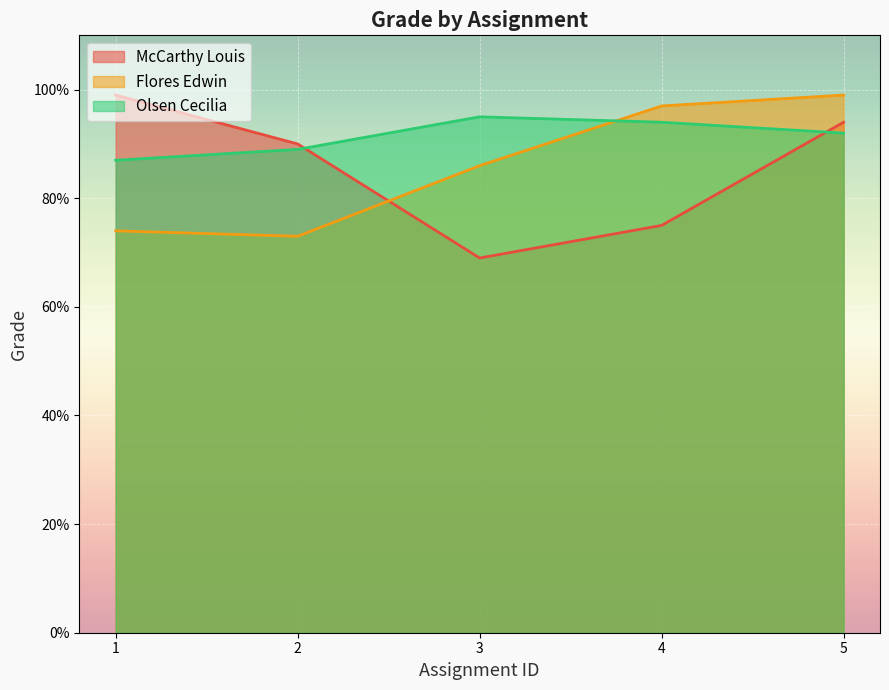

What is the total value across all series at 1?

2.6